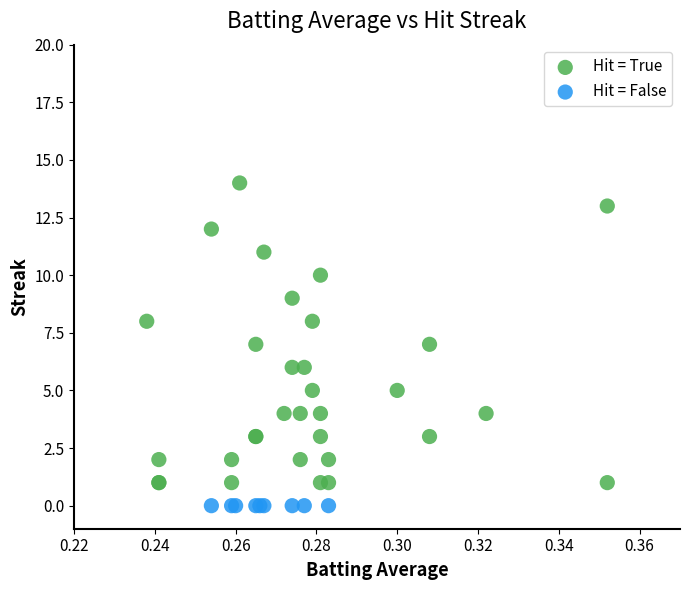

Which series contains the lowest Y value?

Hit = False